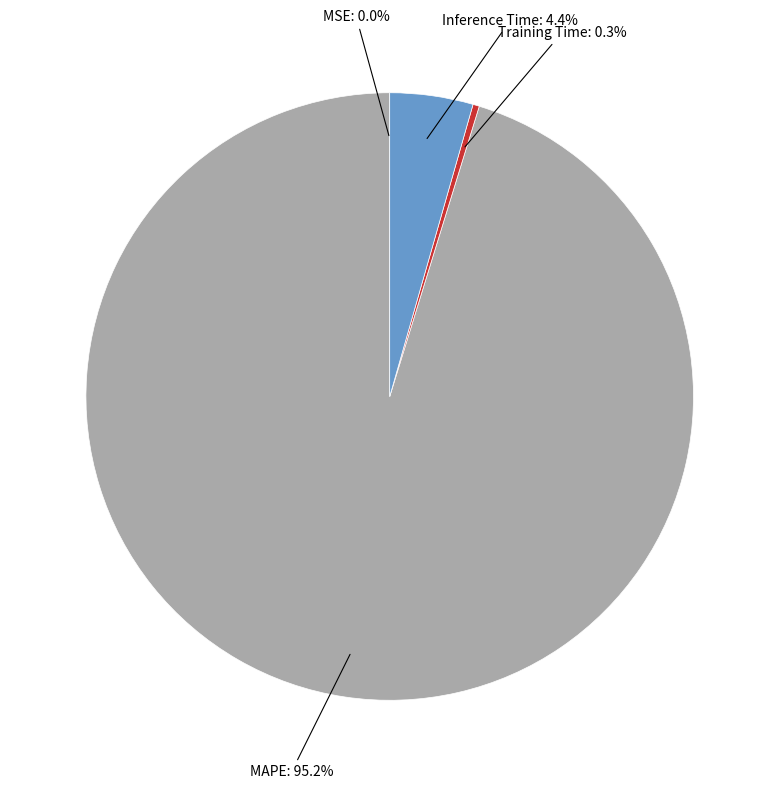

Does any single category account for the majority?

Yes